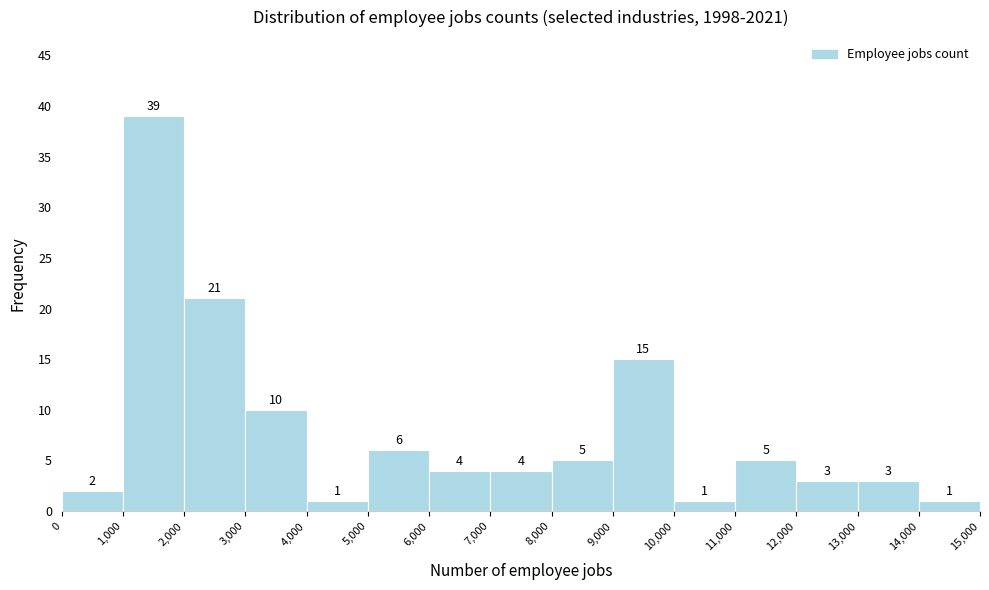

Reading left to right, list every bar in this chart as the range it spans on the x-axis followed by its height.

0 to 1,000: 2
1,000 to 2,000: 39
2,000 to 3,000: 21
3,000 to 4,000: 10
4,000 to 5,000: 1
5,000 to 6,000: 6
6,000 to 7,000: 4
7,000 to 8,000: 4
8,000 to 9,000: 5
9,000 to 10,000: 15
10,000 to 11,000: 1
11,000 to 12,000: 5
12,000 to 13,000: 3
13,000 to 14,000: 3
14,000 to 15,000: 1